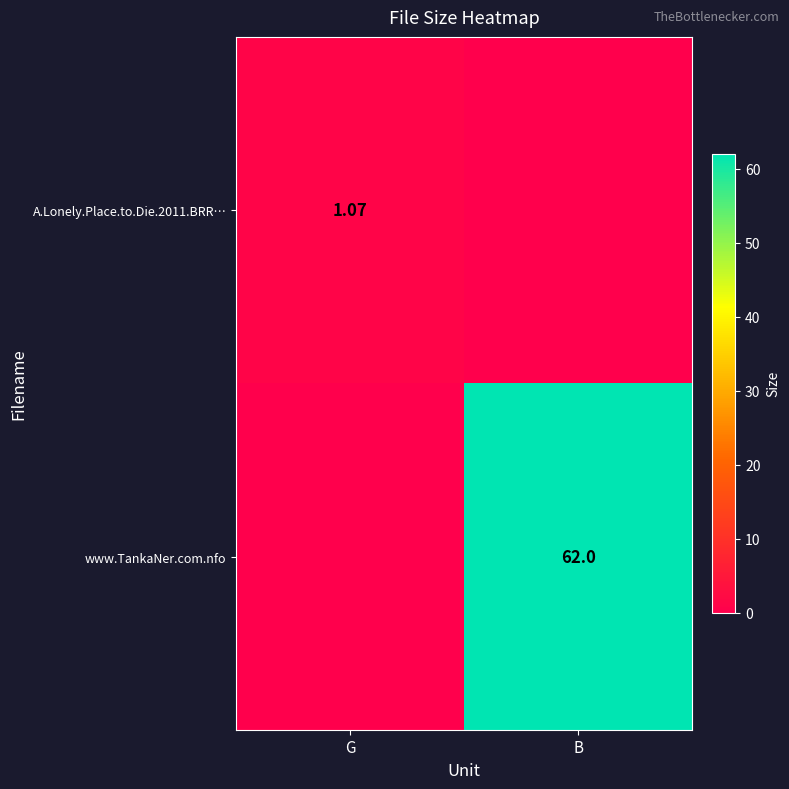

The value of www.TankaNer.com.nfo at B is 62.0. True or false?

True